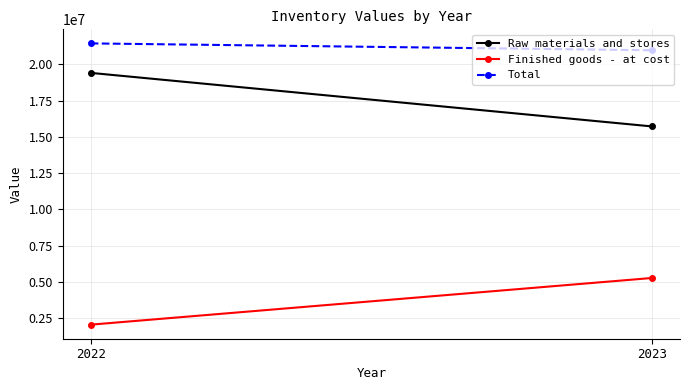

What are all the series names shown in the legend?

Raw materials and stores, Finished goods - at cost, Total